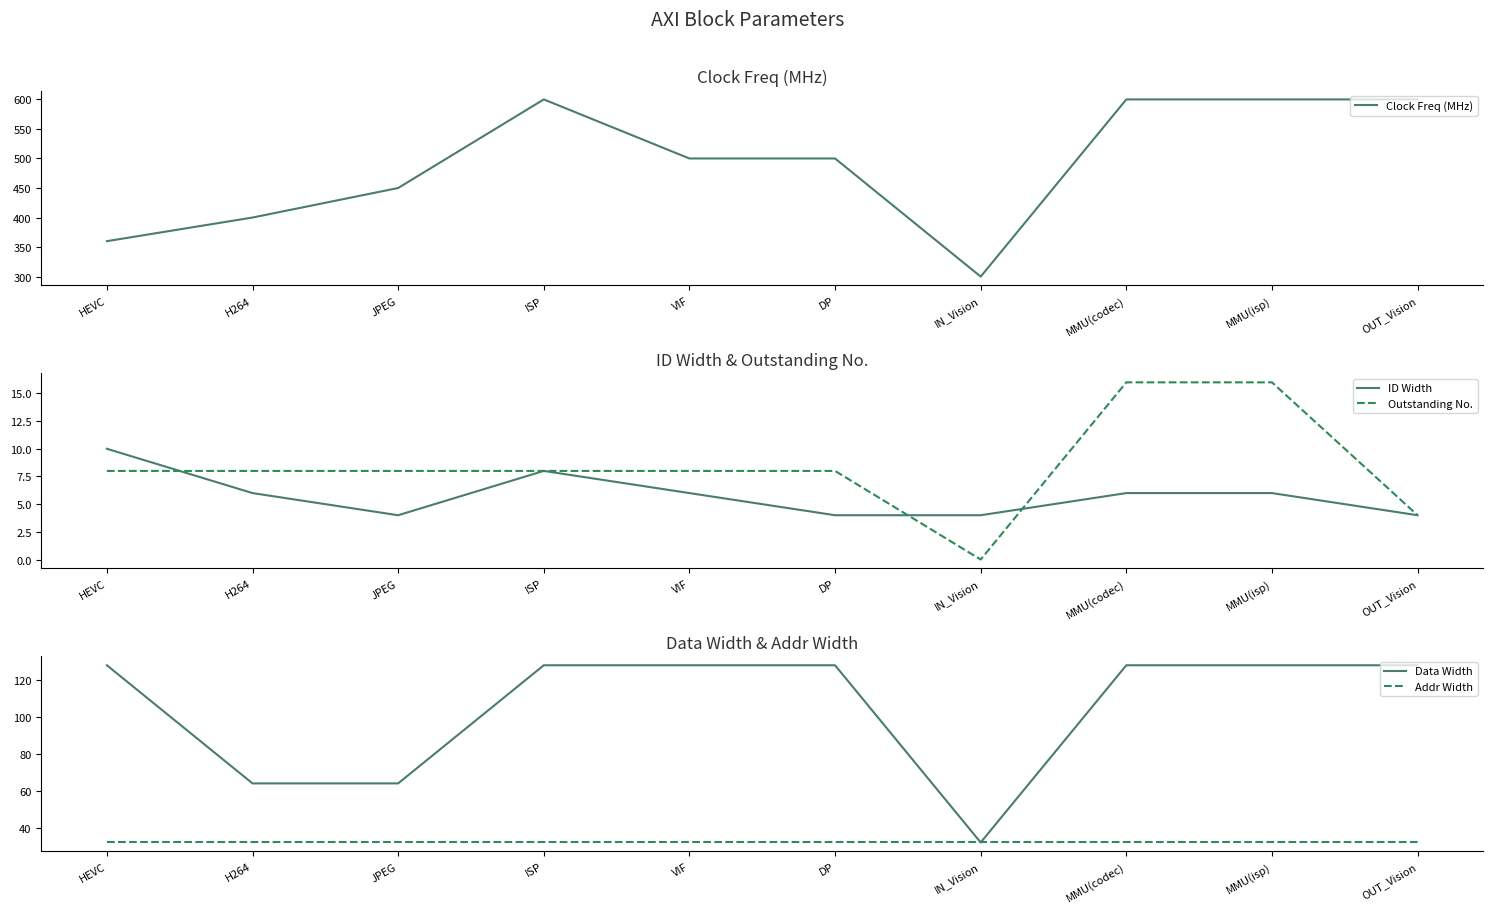

What is the label of the 8th point from the left?

MMU(codec)